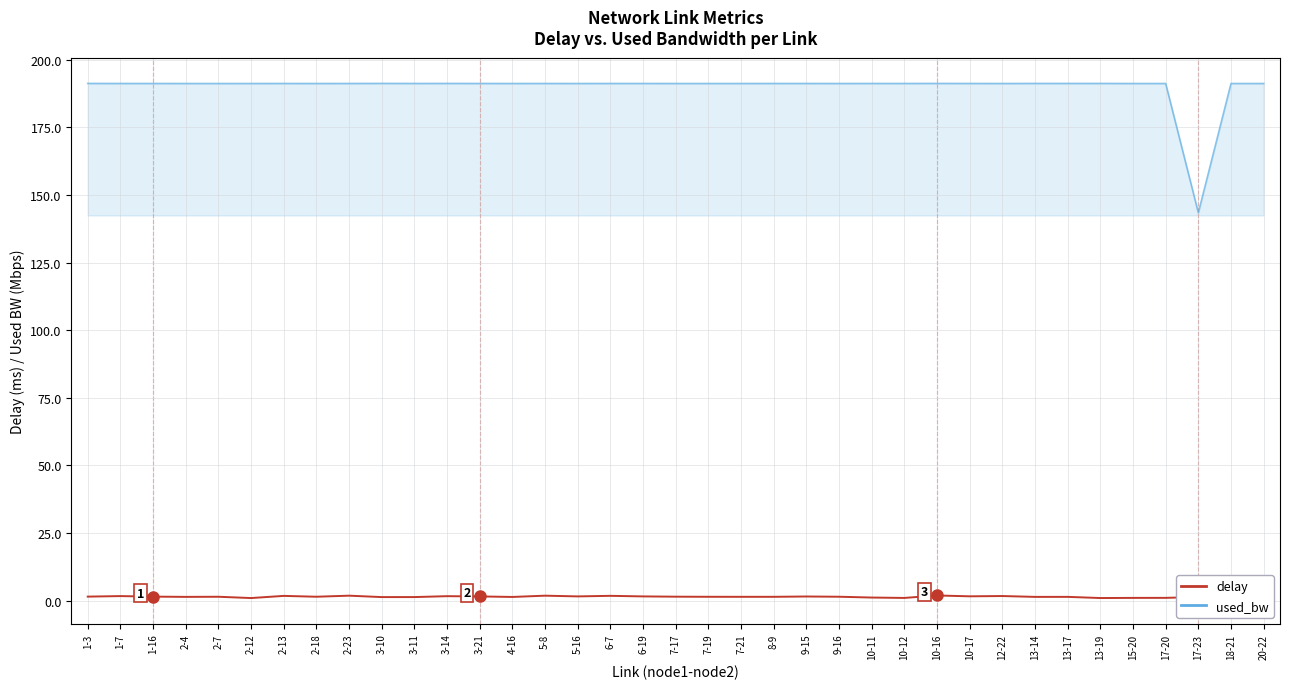

Where does the used_bw series first go above 191?

1-3